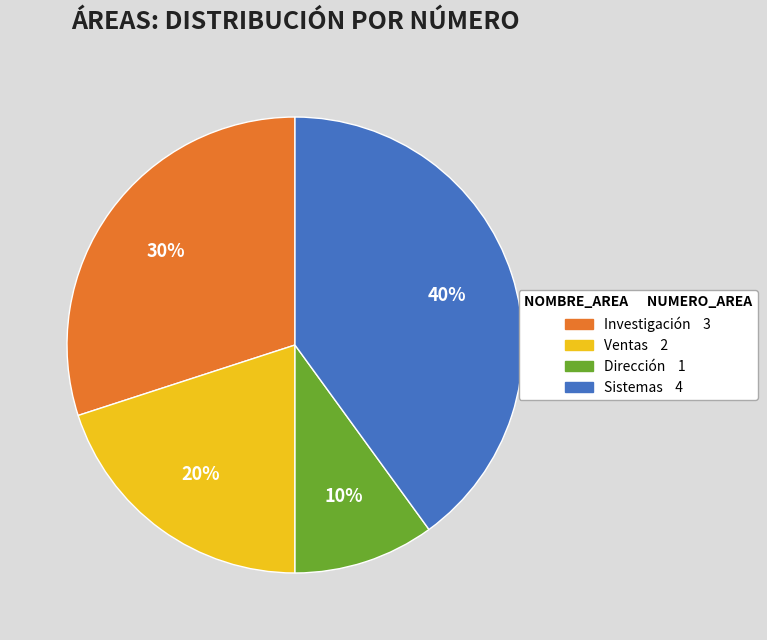

Is the sum of Investigación and Dirección greater than half?

No